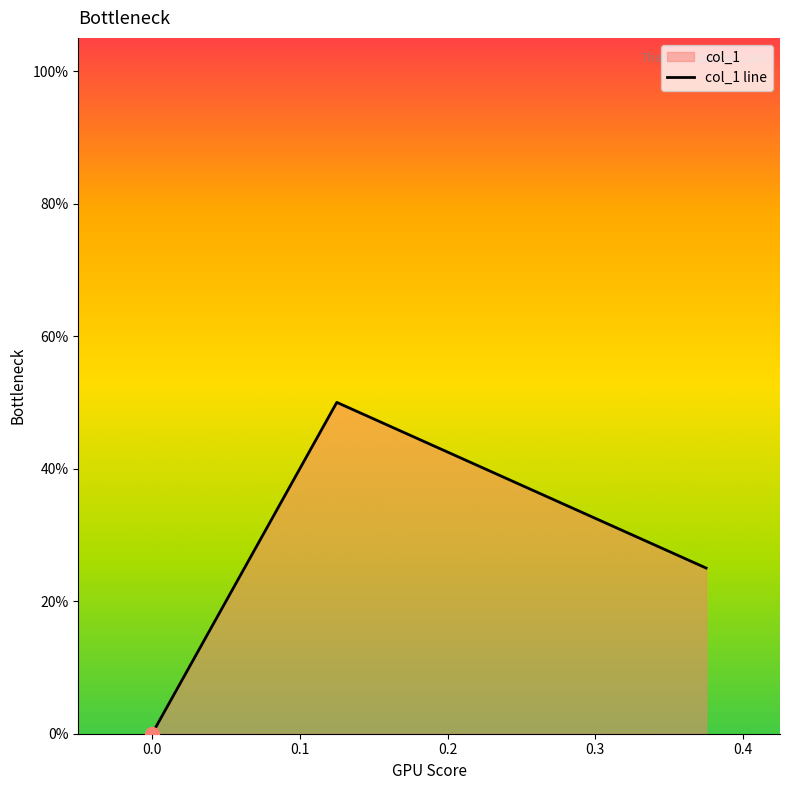

Between 0.375 and 0.0, which is larger?

0.375